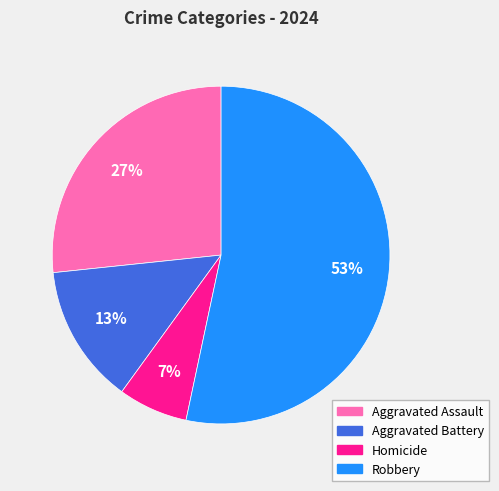

Which category has the biggest portion of the pie?

Robbery